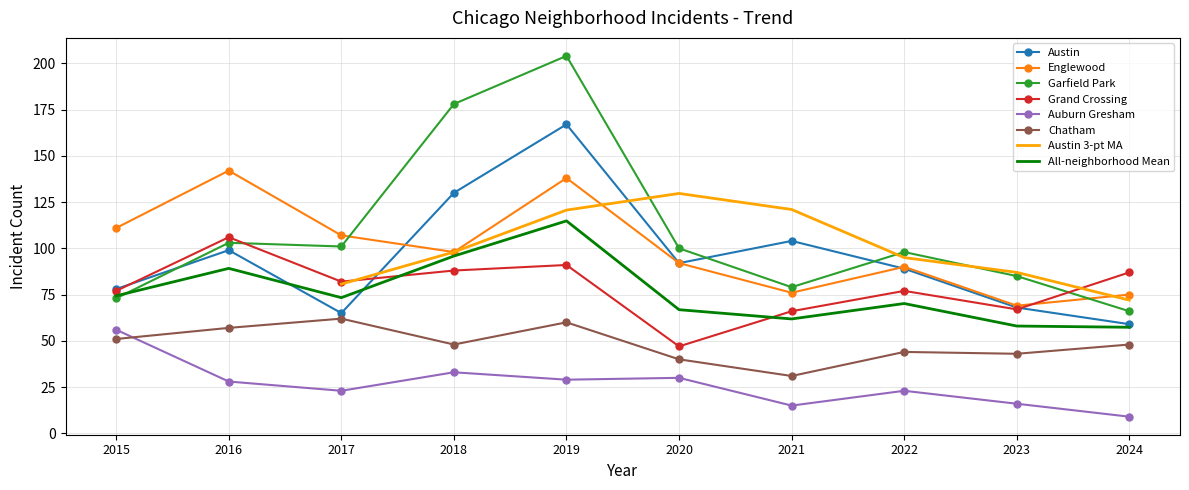

True or false: Auburn Gresham and Grand Crossing intersect in this chart.

False